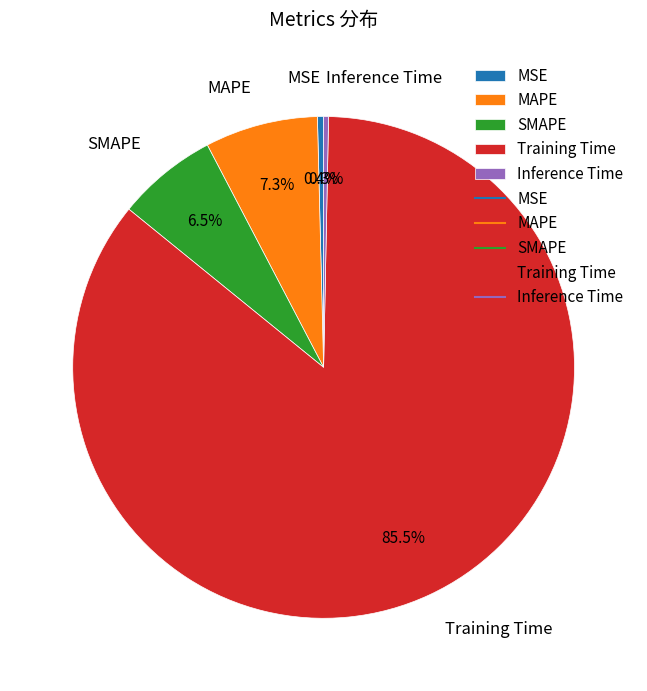

Between Inference Time and Training Time, which is larger?

Training Time